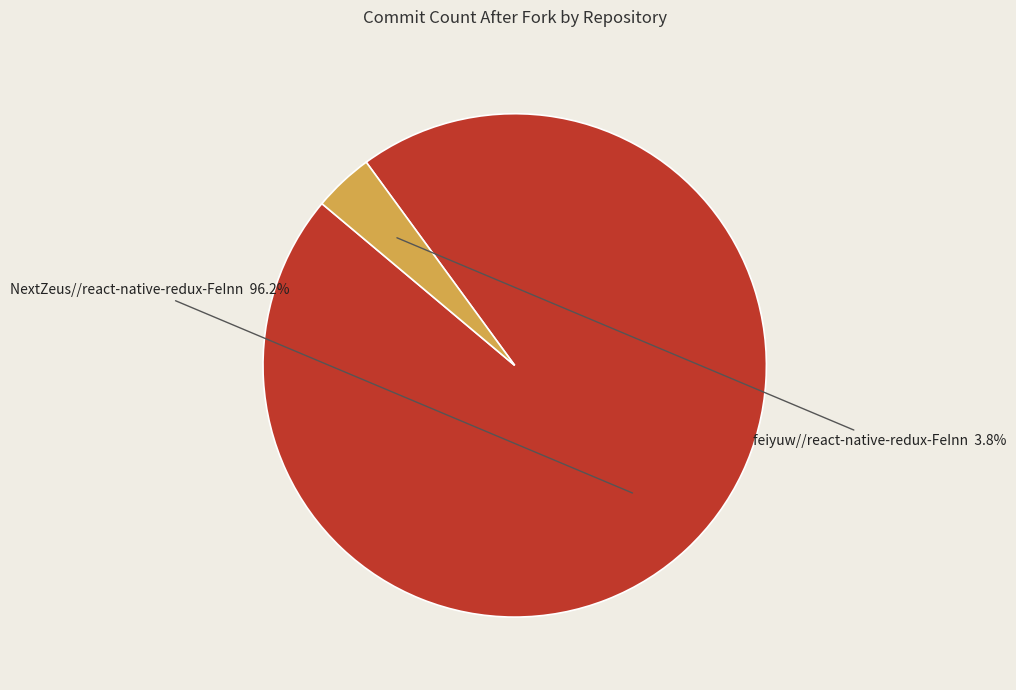

Is there a majority slice in this chart?

Yes